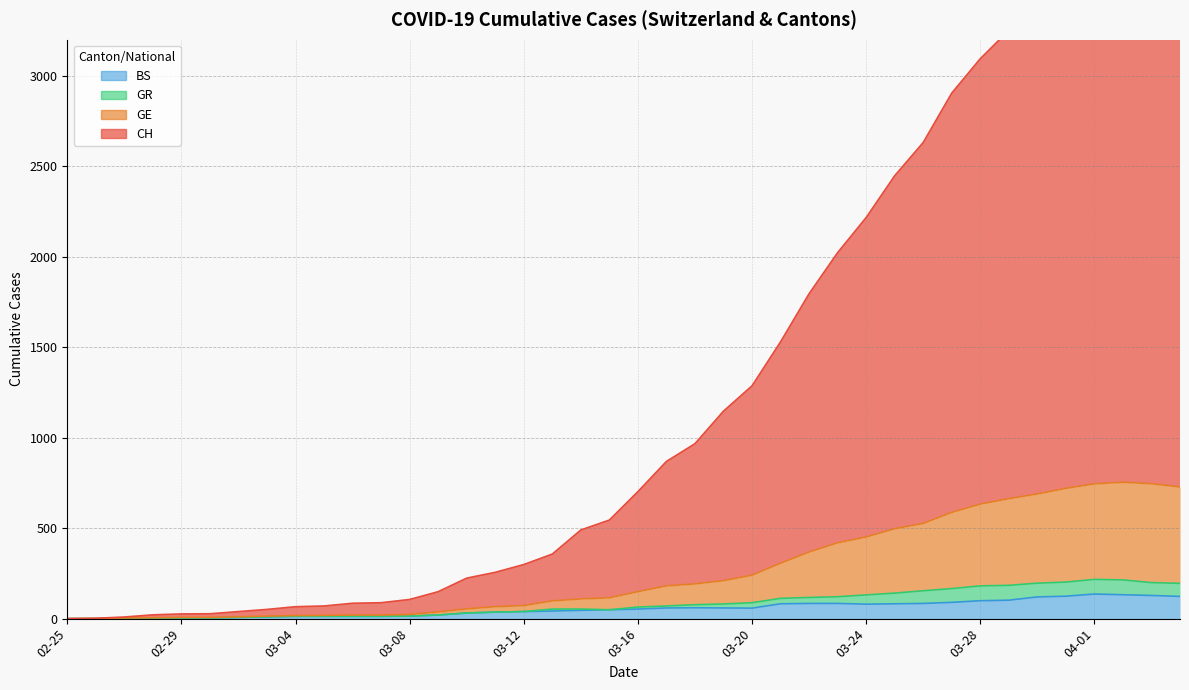

How many values in the BS series are below 53?

20